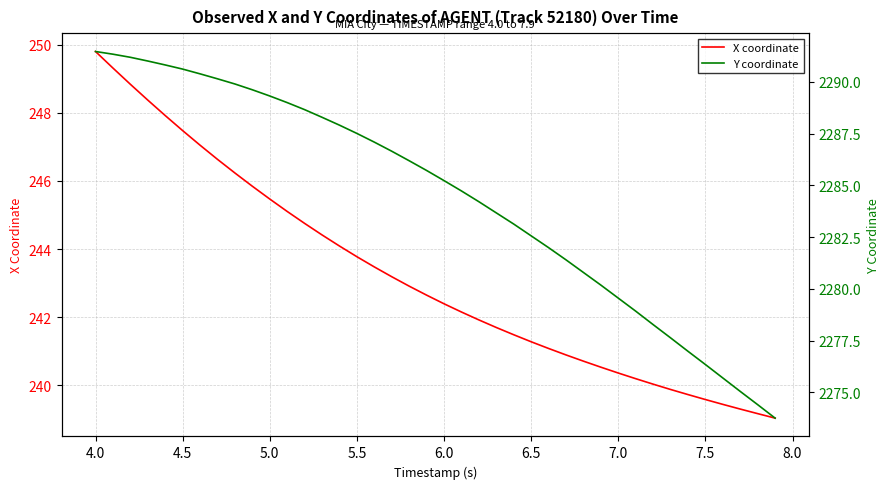

What is the maximum value for X coordinate?

249.8